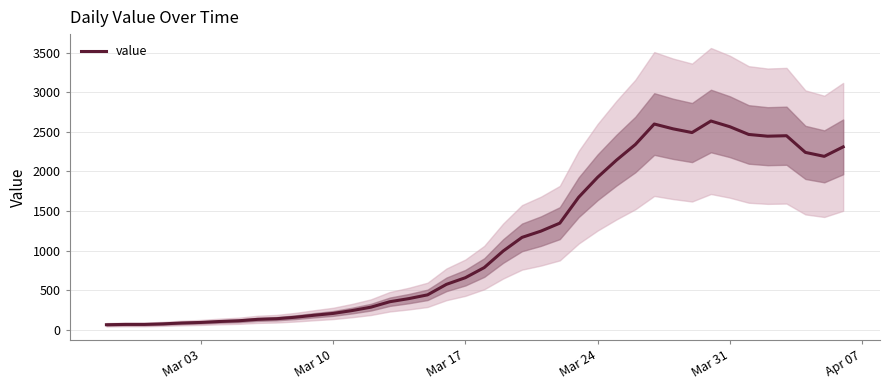

Does the chart display data point markers on the line(s)?

No